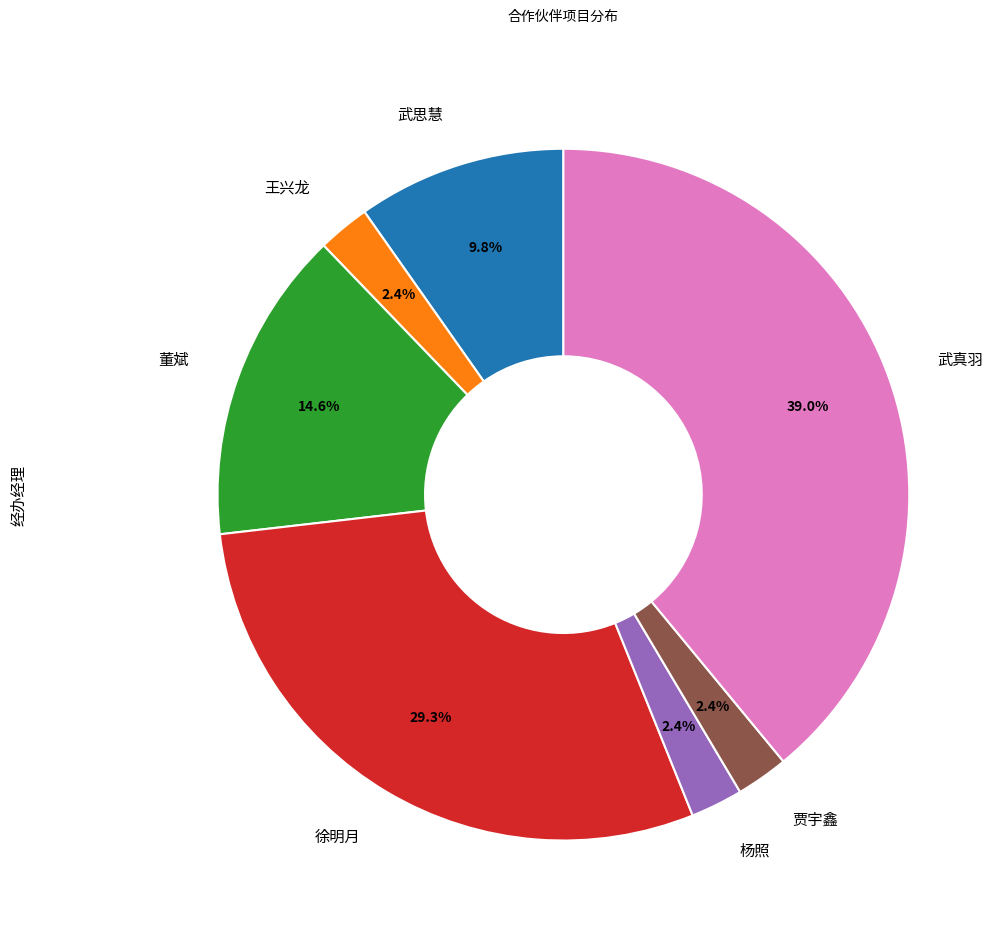

What is the ratio of the value at 杨照 to the value at 贾宇鑫?

1.0